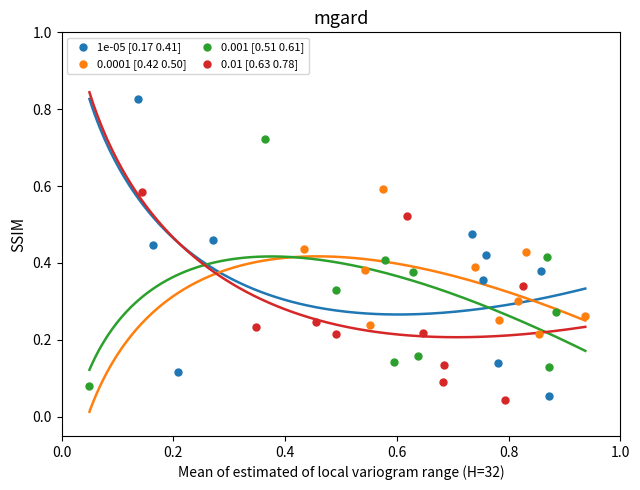

Which series has the largest Y range (max minus min)?

1e-05 [0.17 0.41]